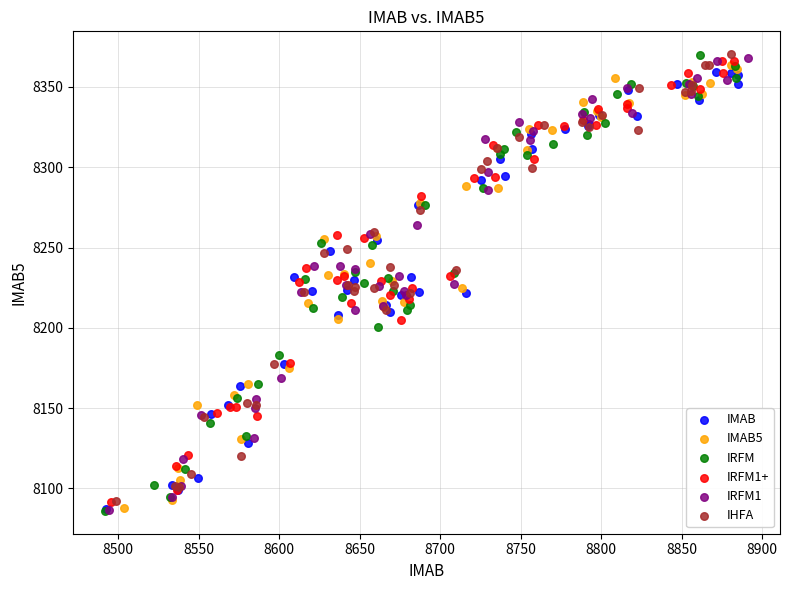

Which series has the widest spread of Y values?

IRFM